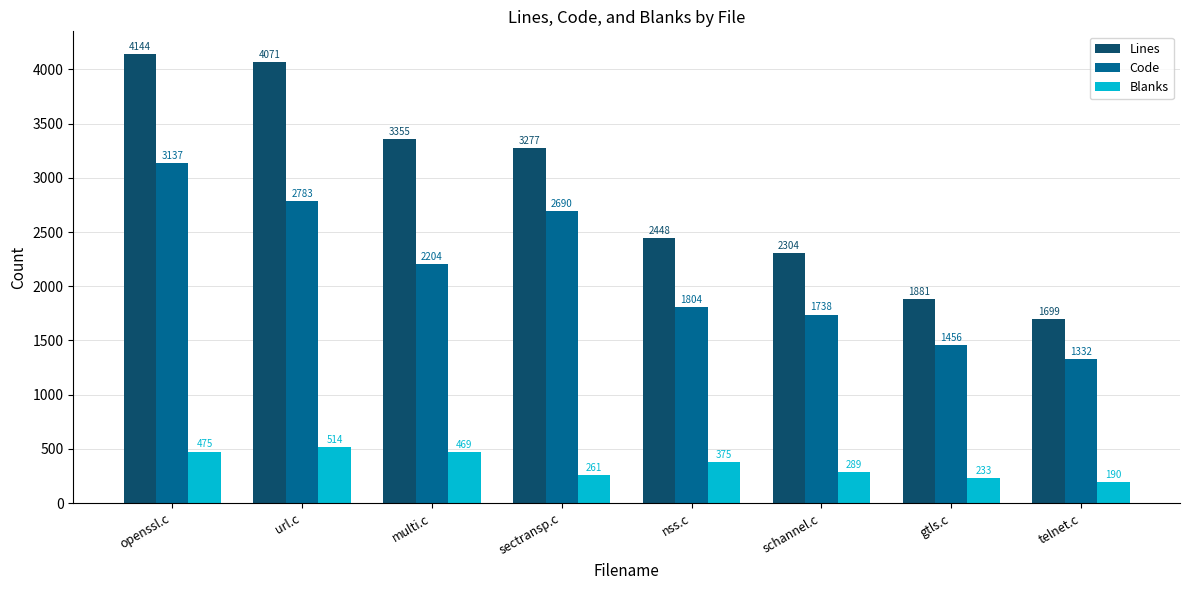

The Code series shows 844 at gtls.c. True or false?

False